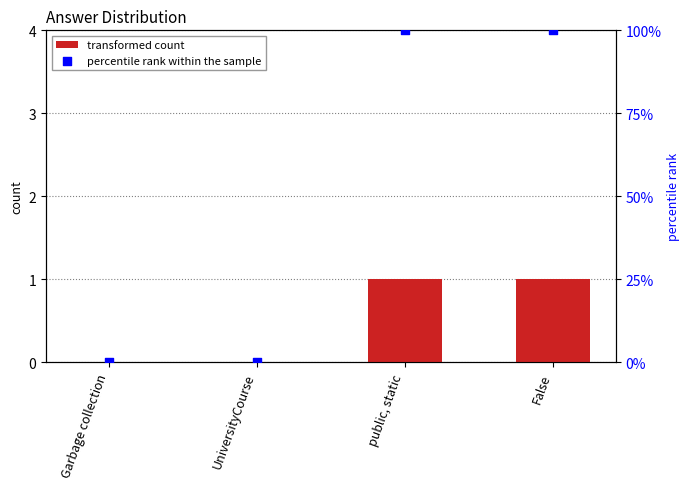

At how many categories does at least one series exceed 15?

2